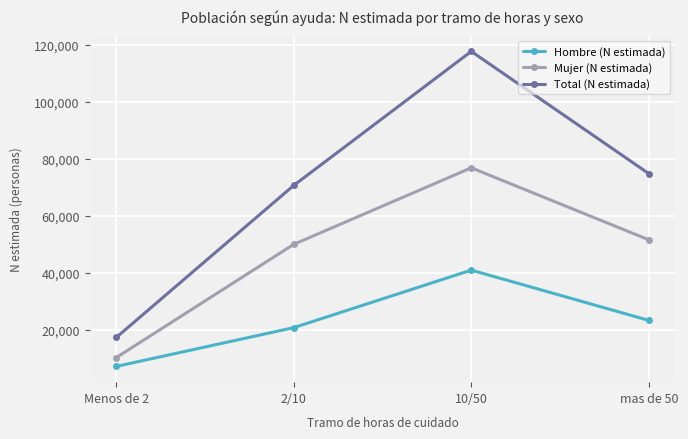

What is the average value of the Mujer (N estimada) series?

47136